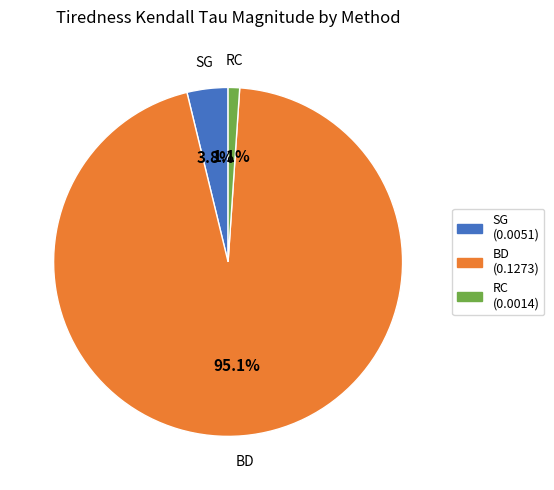

Rank the categories by value from lowest to highest.

RC, SG, BD